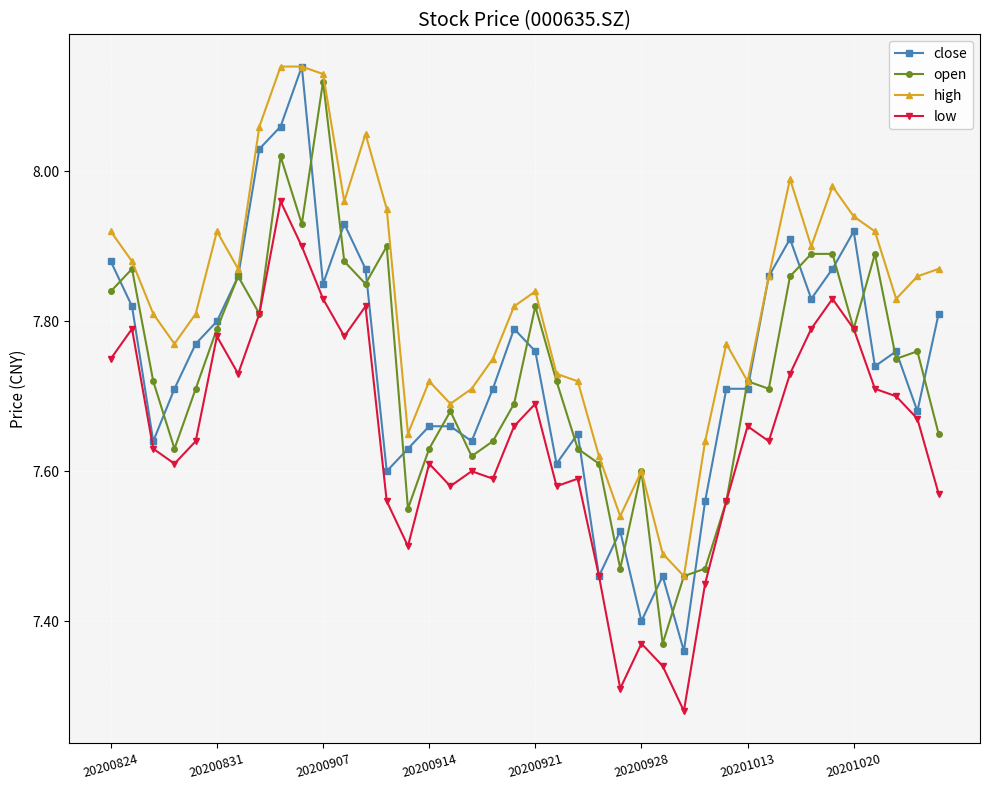

How many lines are shown in the chart?

4